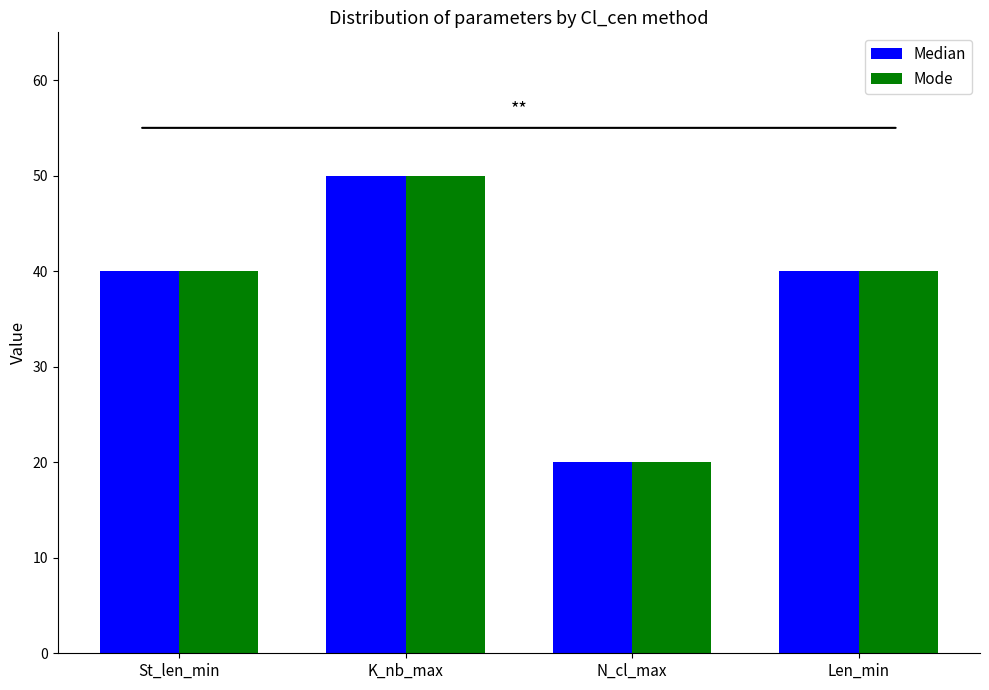

Read the Median value at St_len_min.

40